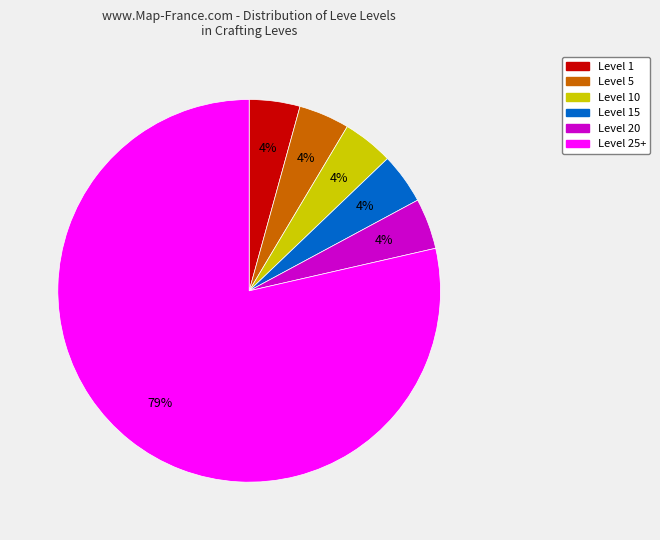

To the nearest percent, what is the average slice percentage?

17%